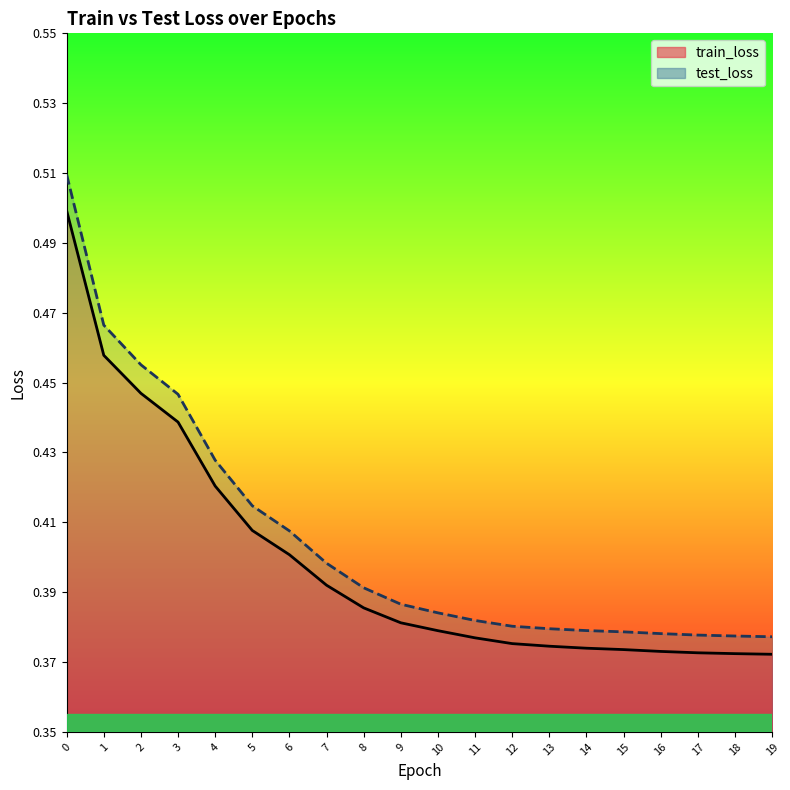

Rank the series by their maximum value, from lowest to highest.

train_loss_line, test_loss_line